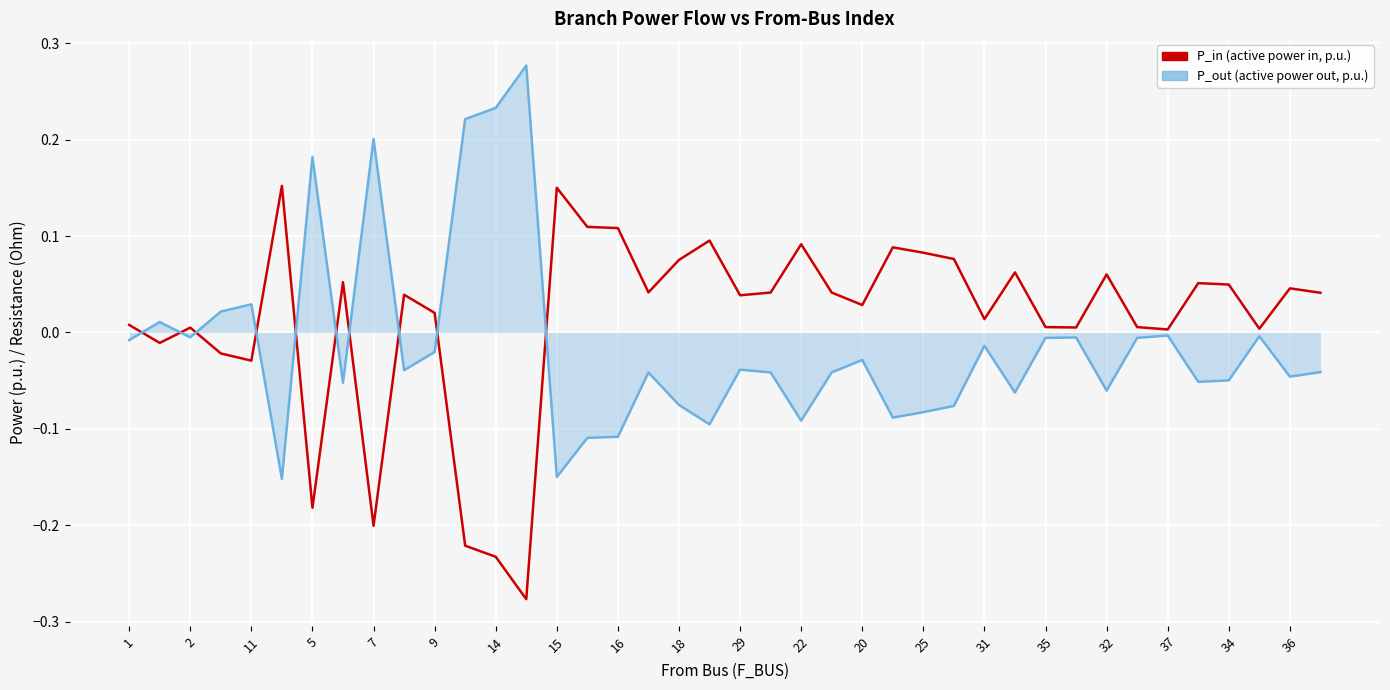

List the series in order of their peak value, lowest first.

P_in (active power in, p.u.), P_out (active power out, p.u.)